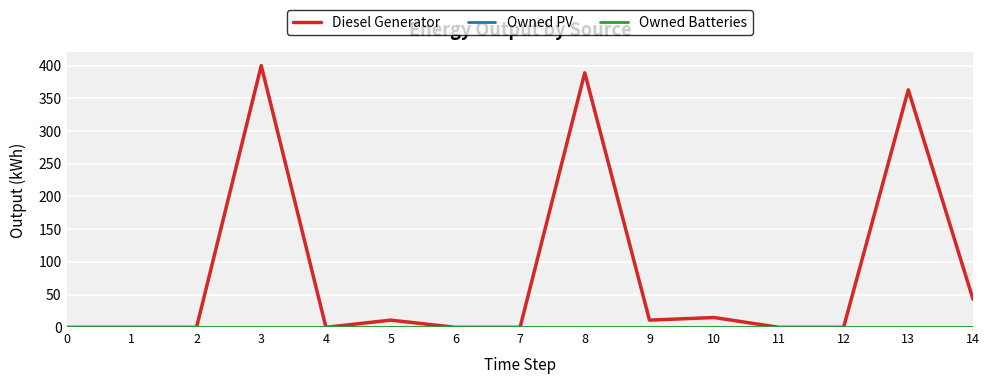

Which series has the widest spread of values?

Diesel Generator